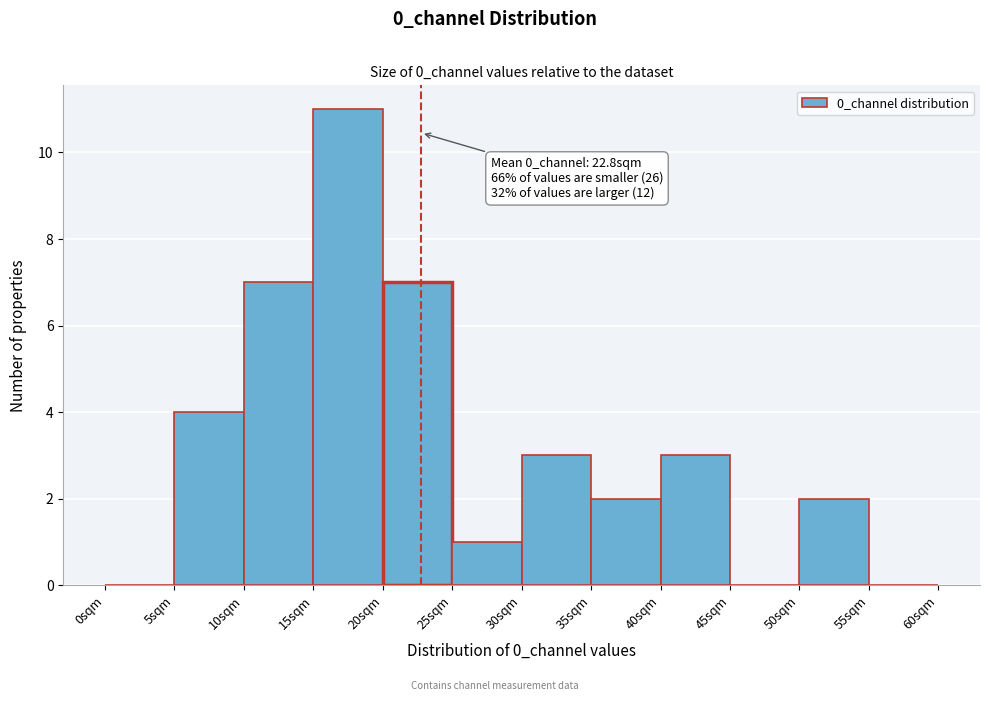

Which range on the x-axis has the tallest bar?

15 to 20